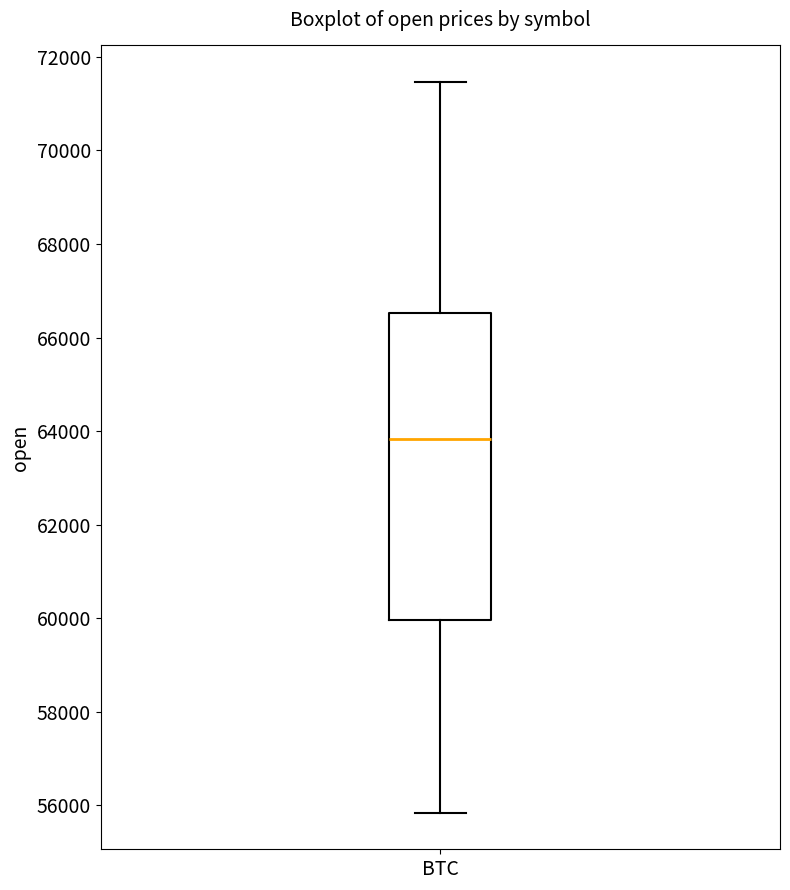

Where is the lower edge of the box for BTC on the y-axis? The values are not printed on the chart, so give them approximately, as read against the axis.

60000